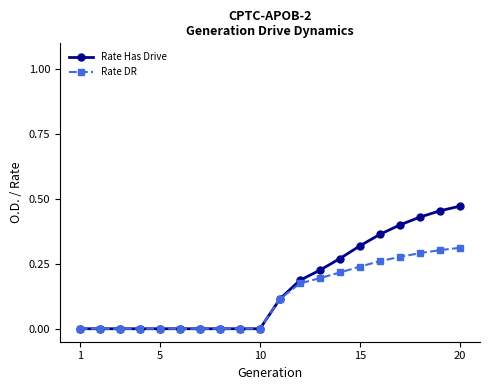

Rank the series by their maximum value, from lowest to highest.

Rate DR, Rate Has Drive